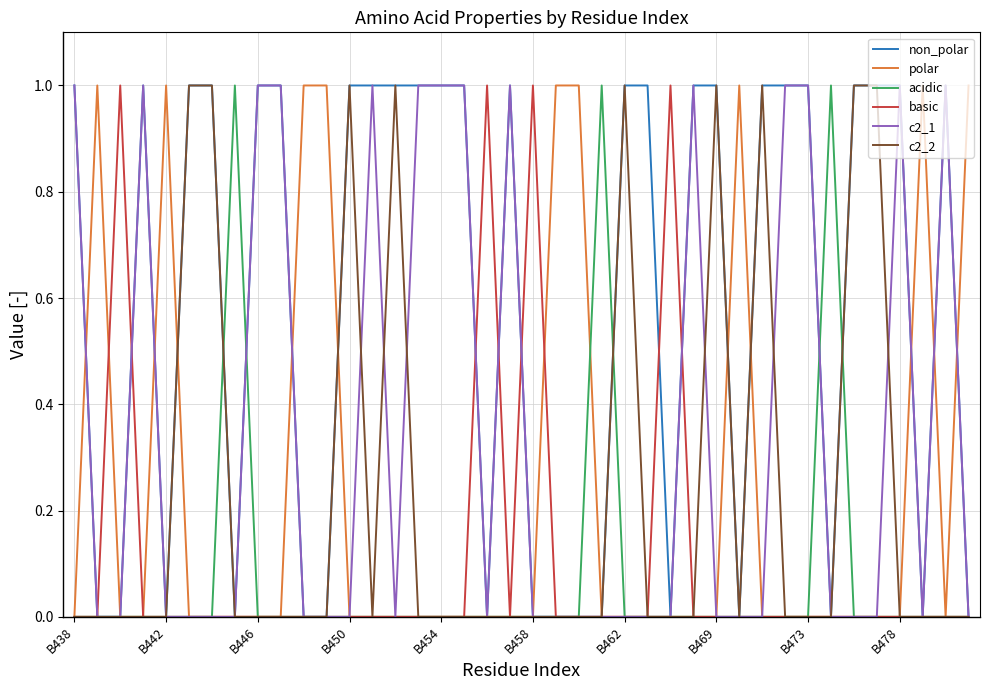

Reading right to left, what are all the values shown in this chart?

non_polar: 0	1	0	1	1	1	0	1	1	1	0	1	1	0	1	1	0	0	0	0	1	0	1	1	1	1	1	1	0	0	1	1	0	1	1	0	1	0	0	1
polar: 1	0	1	0	0	0	0	0	0	0	1	0	0	0	0	0	0	1	1	0	0	0	0	0	0	0	0	0	1	1	0	0	0	0	0	1	0	0	1	0
acidic: 0	0	0	0	0	0	1	0	0	0	0	0	0	0	0	0	1	0	0	0	0	0	0	0	0	0	0	0	0	0	0	0	1	0	0	0	0	0	0	0
basic: 0	0	0	0	0	0	0	0	0	0	0	0	0	1	0	0	0	0	0	1	0	1	0	0	0	0	0	0	0	0	0	0	0	0	0	0	0	1	0	0
c2_1: 0	1	0	1	0	0	0	1	1	0	0	0	1	0	0	0	0	0	0	0	1	0	1	1	1	0	1	0	0	0	1	1	0	0	0	0	1	0	0	1
c2_2: 0	0	0	0	1	1	0	0	0	1	0	1	0	0	0	1	0	0	0	0	0	0	0	0	0	1	0	1	0	0	0	0	0	1	1	0	0	0	0	0